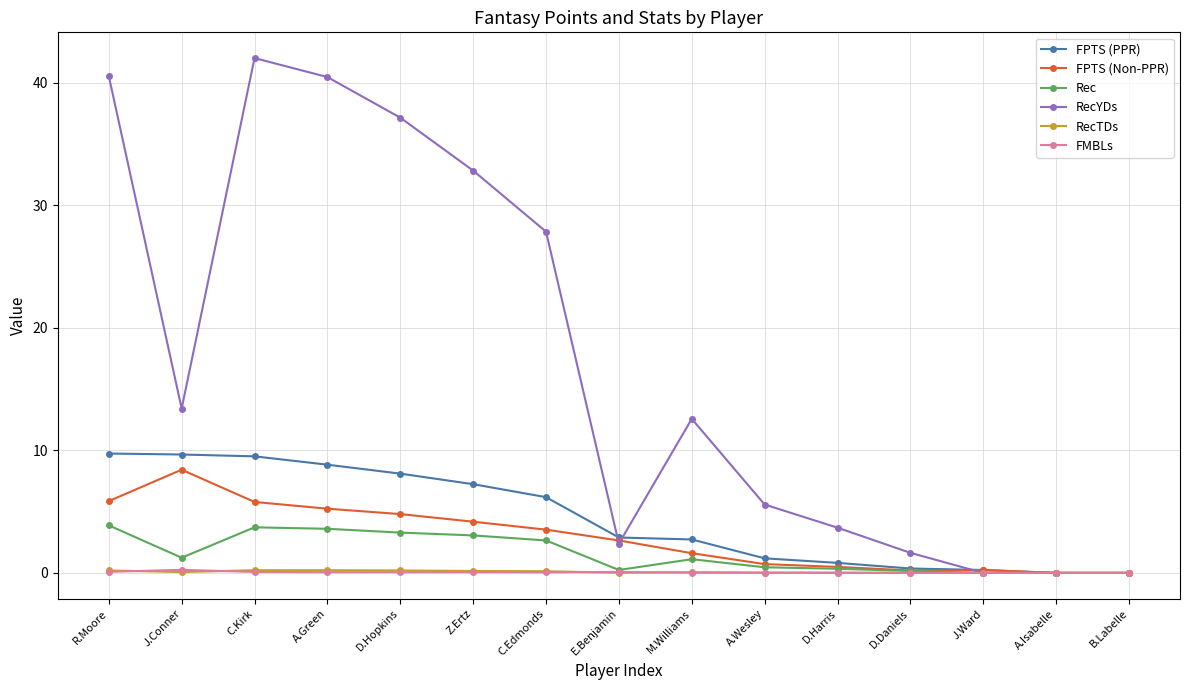

True or false: FMBLs has more than 1 interior local peaks.

True